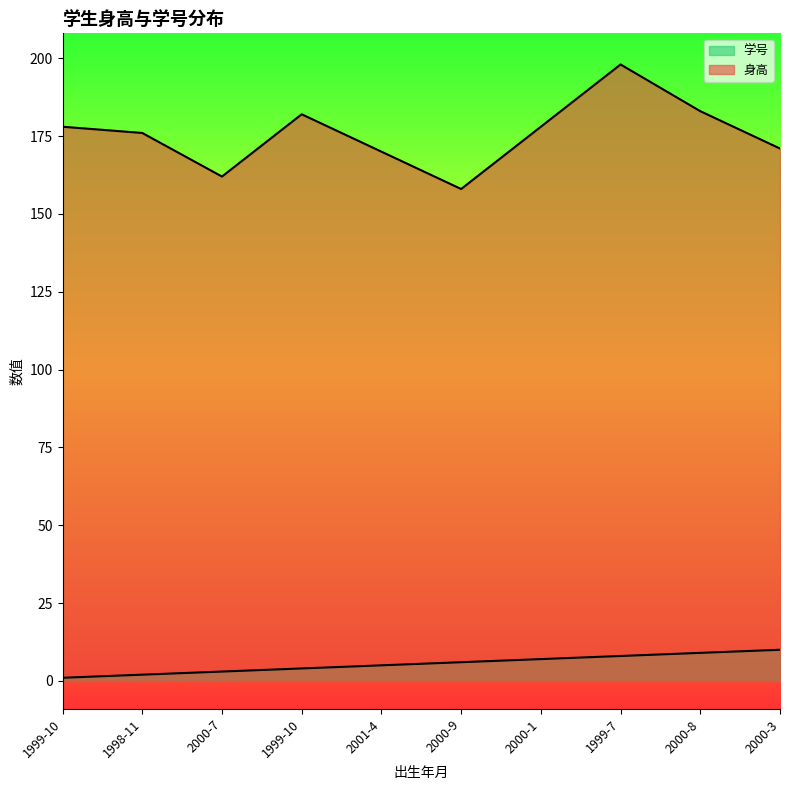

Is it true that 学号 equals 7 at 2000-3?

False